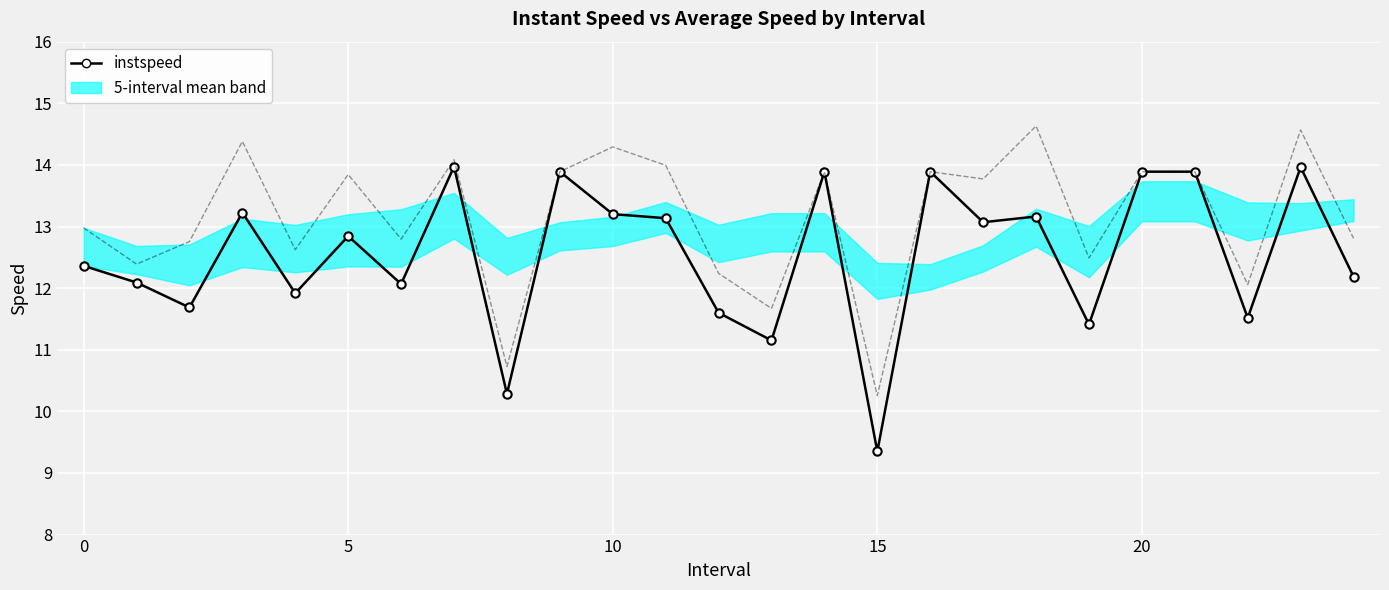

True or false: avgspeed and instspeed intersect in this chart.

False